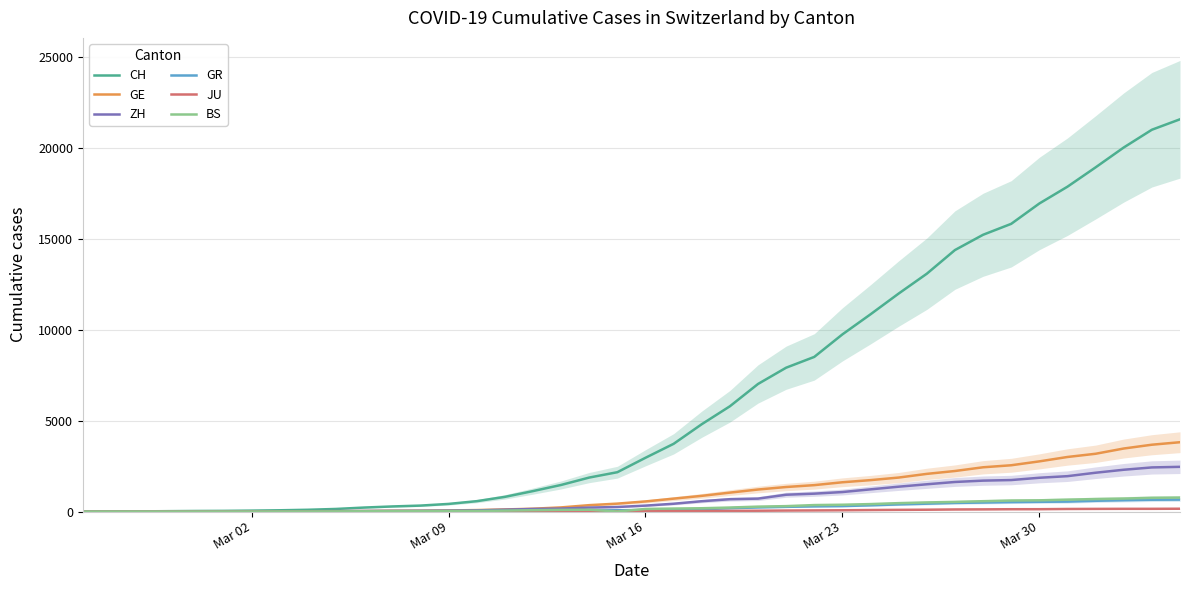

How many values in BS are above zero?

37